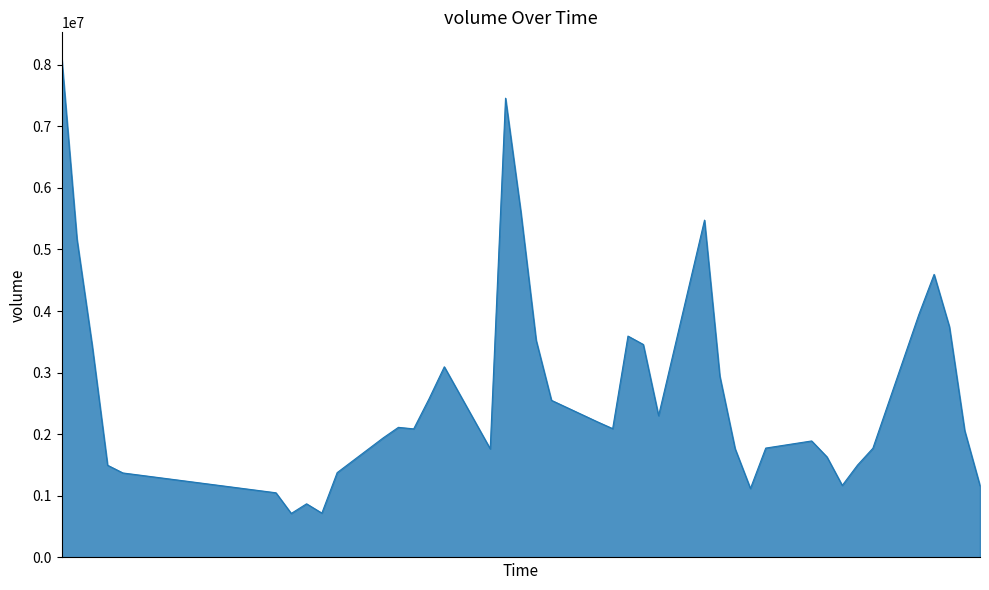

What is the difference between the maximum and minimum values?

7404952